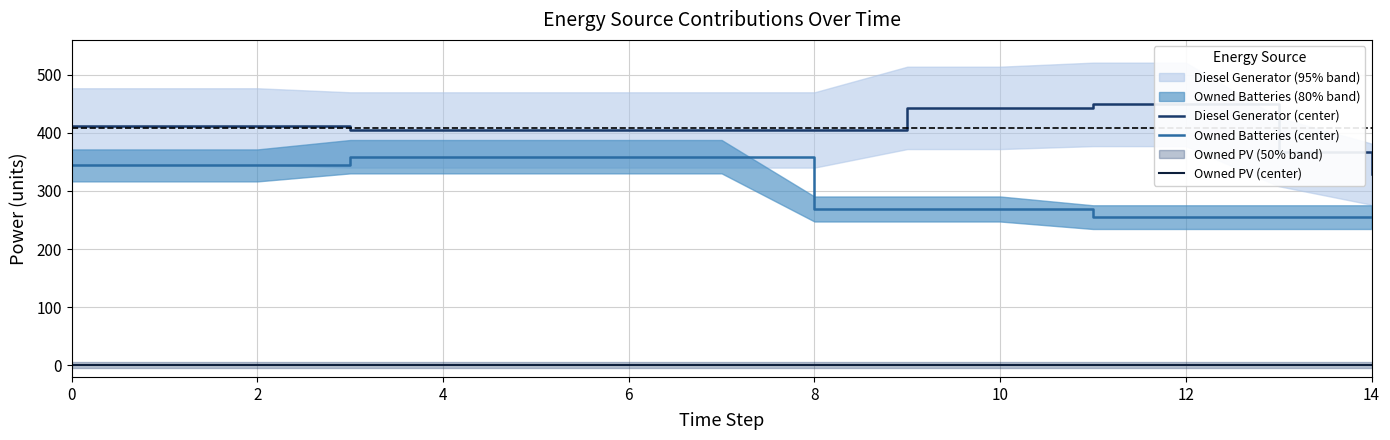

The value of Owned Batteries (center) at 2 is 344. True or false?

True